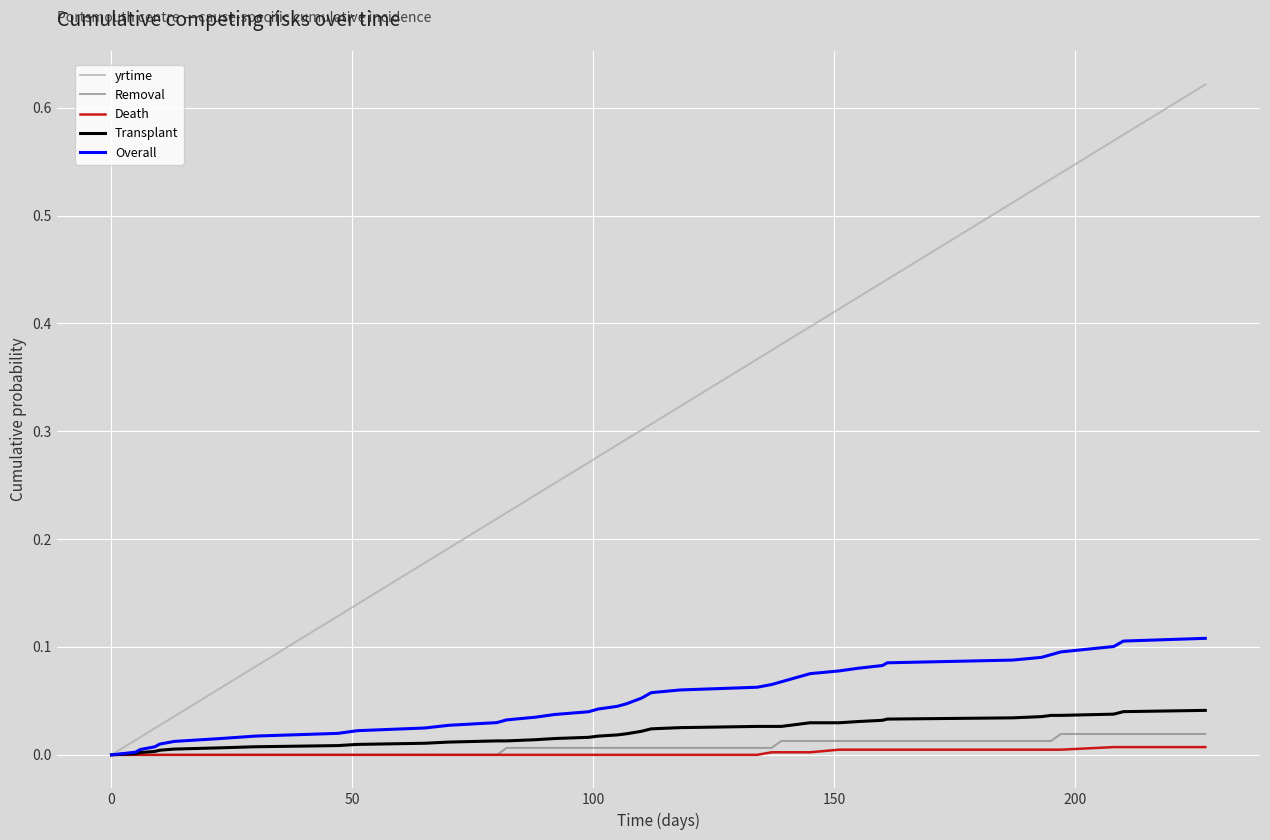

Which series has the largest total across all categories?

yrtime